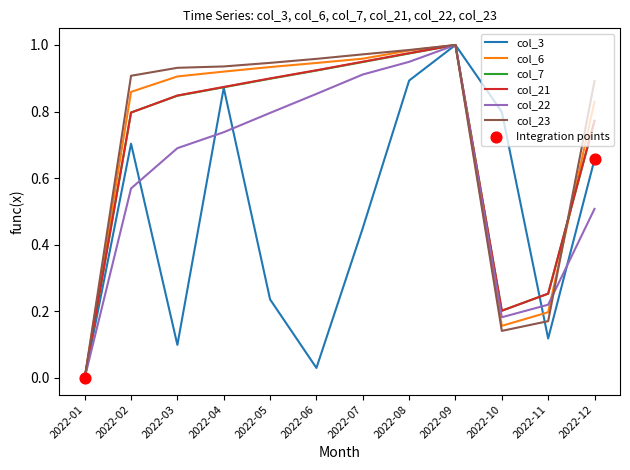

Between 2022-01 and 2022-06, which series saw the biggest shift?

col_23